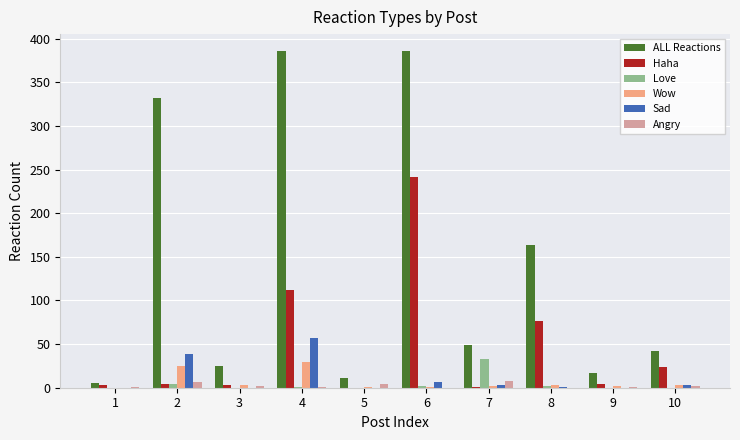

What is the sum of the ALL Reactions values at 5 and 8?

175